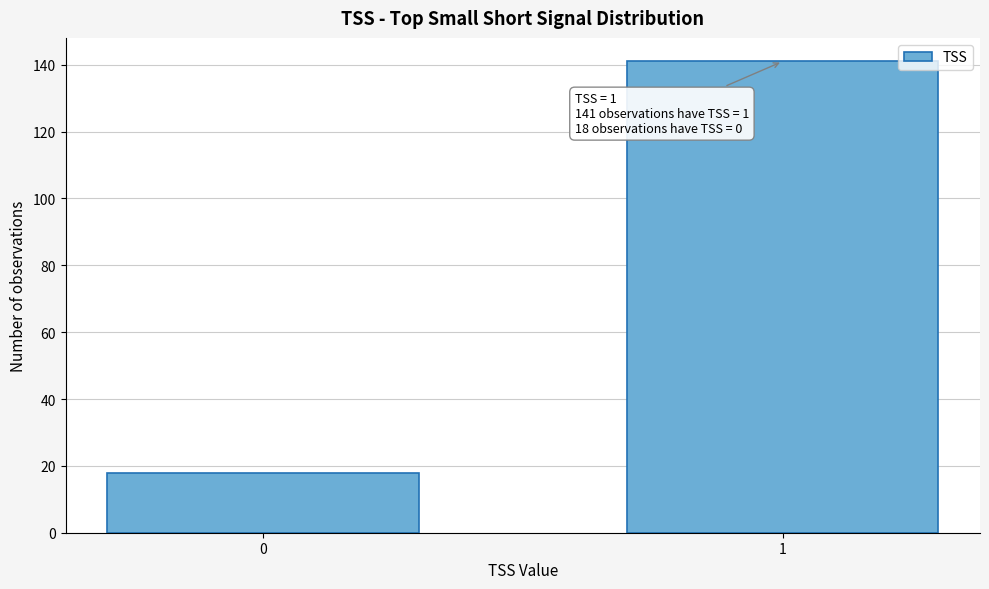

Reading left to right, list all the values displayed in this chart.

18	141